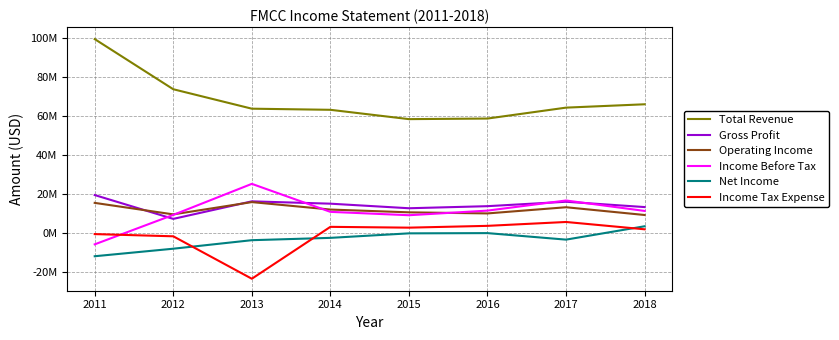

Which has a higher value, 2016 or 2011?

2011